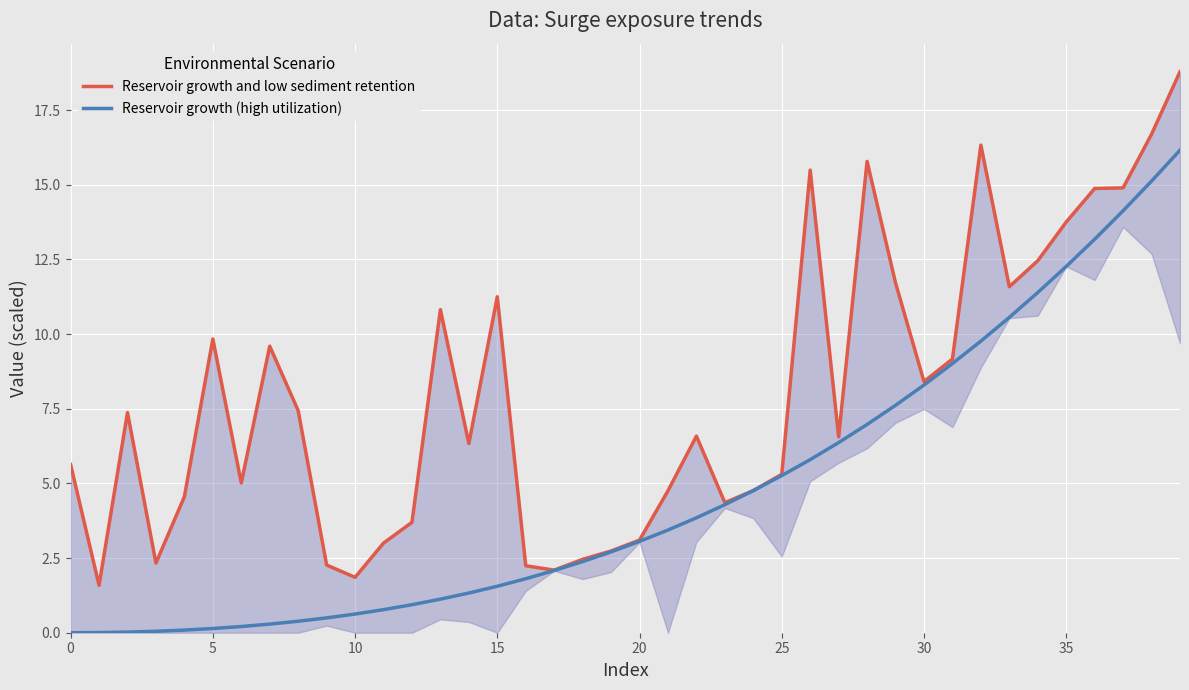

What is the greatest value displayed?

18.8